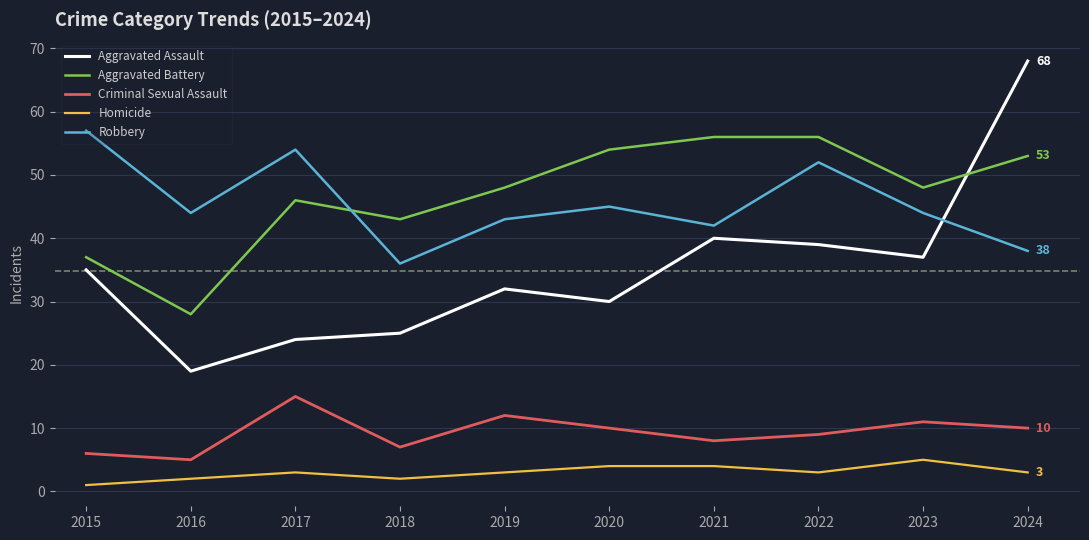

True or false: Homicide and Robbery intersect in this chart.

False